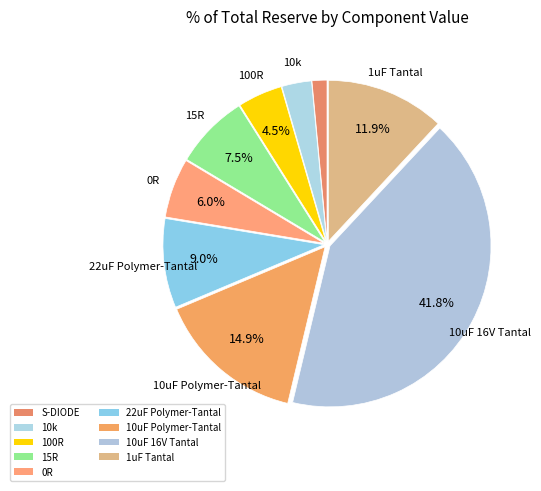

To the nearest percent, what is the combined percentage of 100R and 10k?

7%